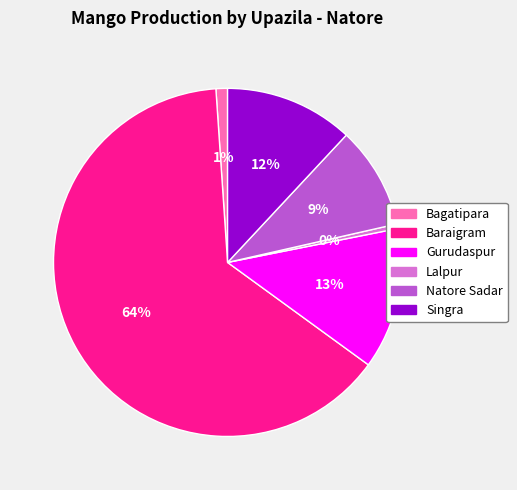

Which category has the biggest portion of the pie?

Baraigram